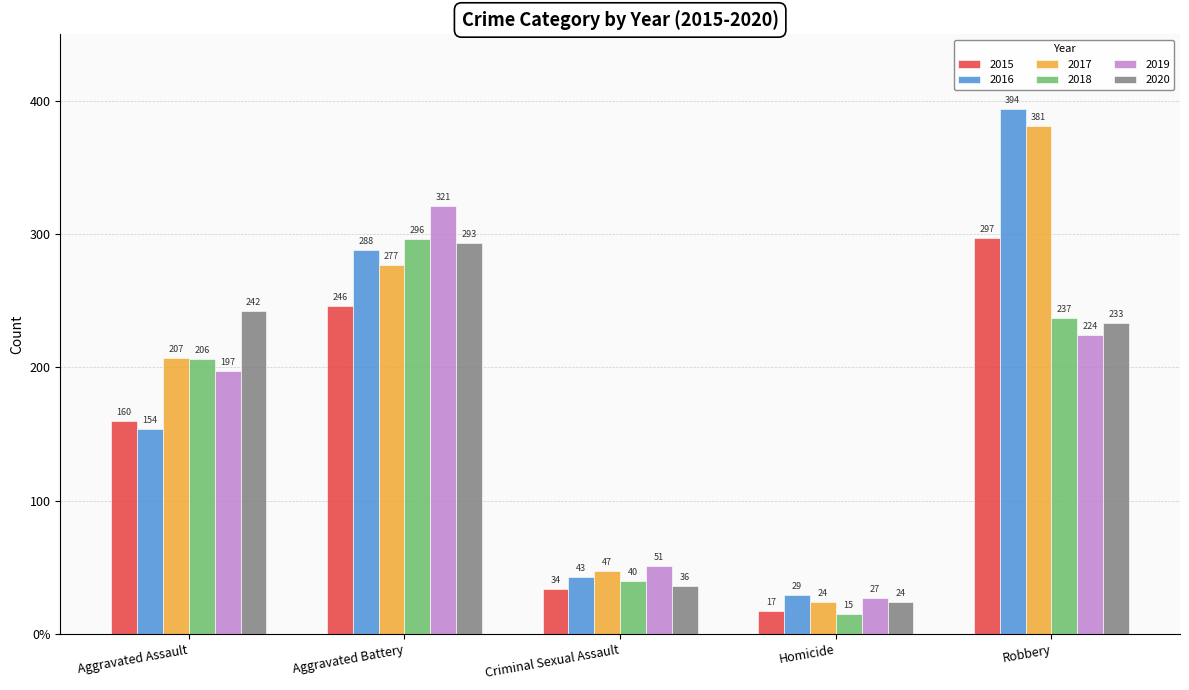

At Criminal Sexual Assault, list the series in order from largest to smallest.

2019, 2017, 2016, 2018, 2020, 2015